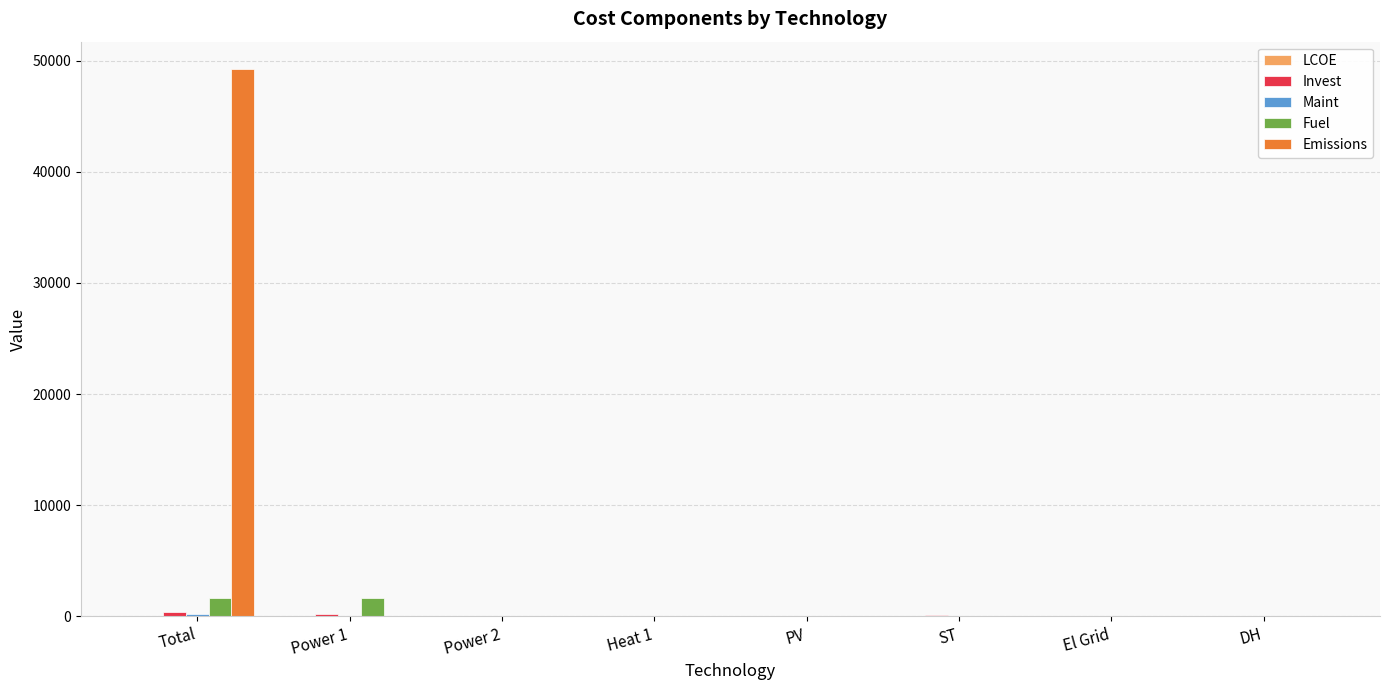

Which series has the largest total across all categories?

Emissions